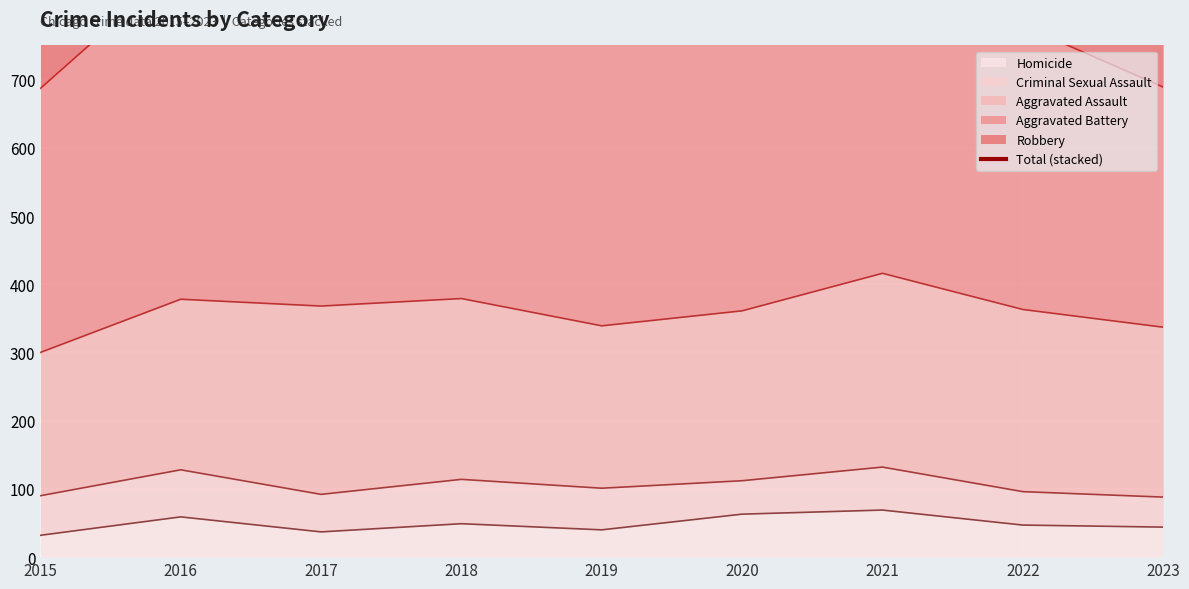

True or false: there are more than 1 points higher than both neighbors.

True